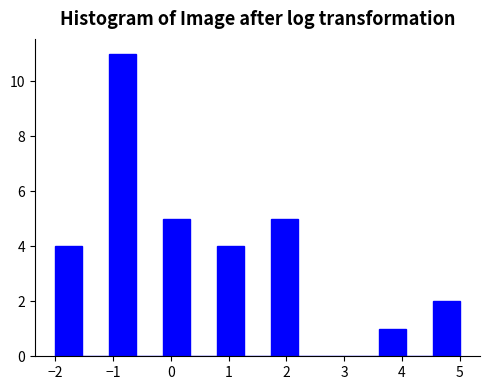

How tall is the bar that spans 4.5 to 5.0 on the x-axis? Neither the bar edges nor the heights are printed on the chart, so give them approximately, as read against the axes.

2